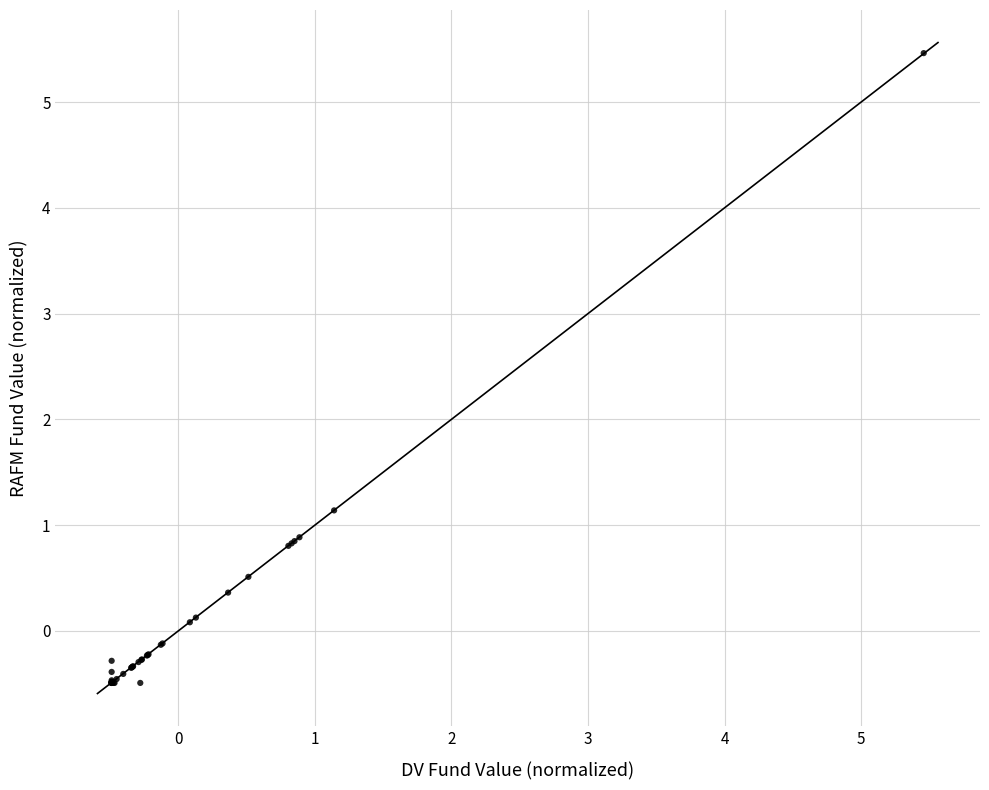

What Y value in the scatter plot is closest to 2?

1.1